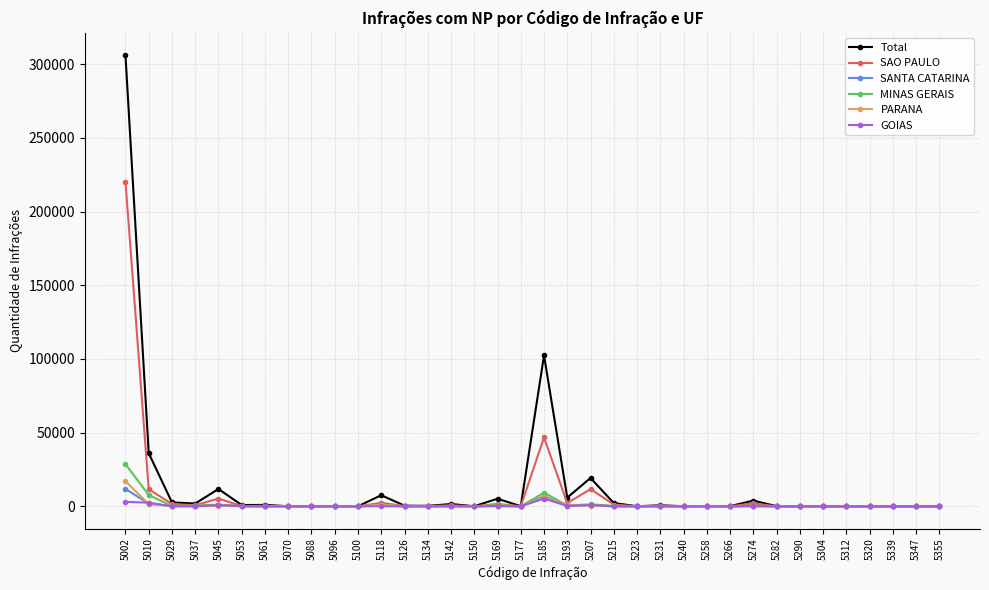

What is the total value across all series at 5010?

61075